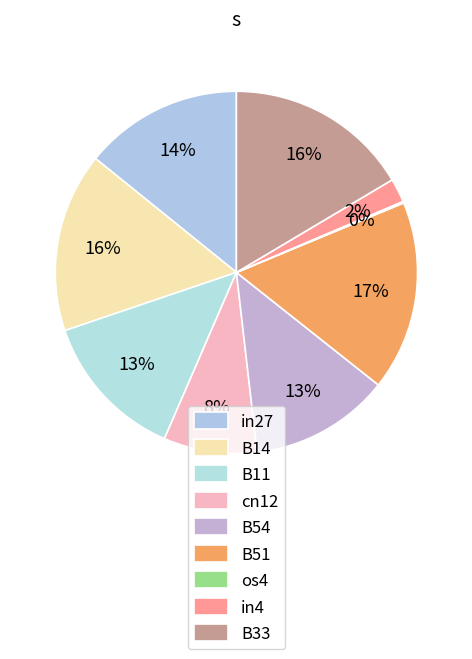

How many slices are in this pie chart?

9